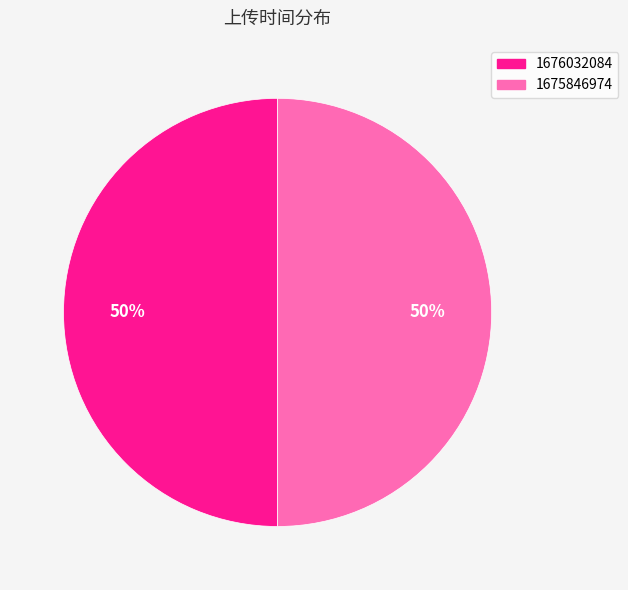

What is the ratio of the value at 1676032084 to the value at 1675846974?

1.0